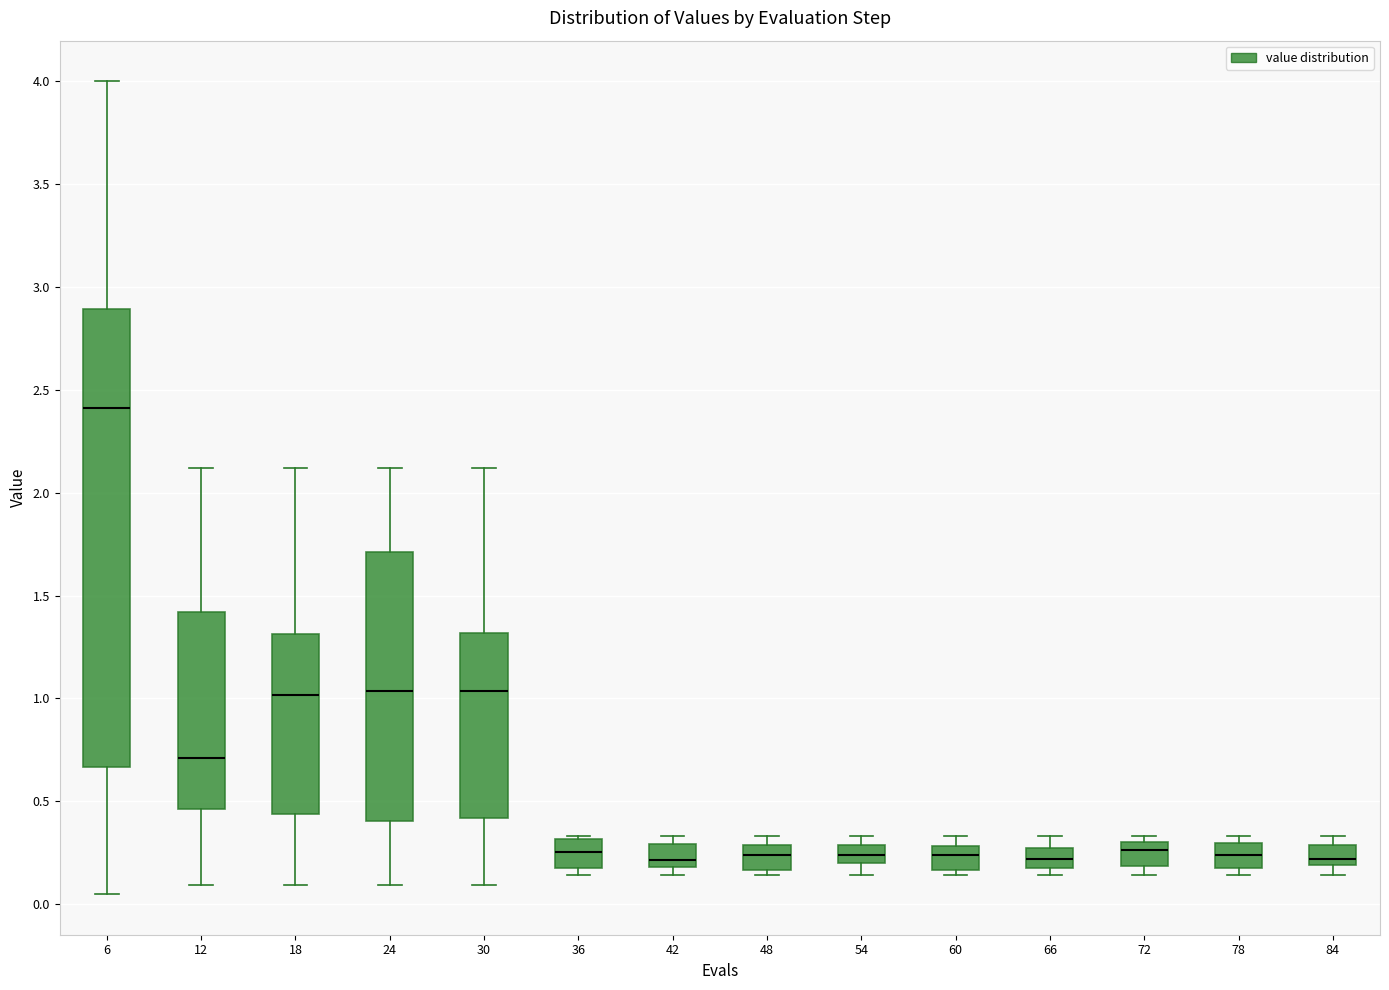

Which box is the tallest, from its lower edge to its upper edge?

6